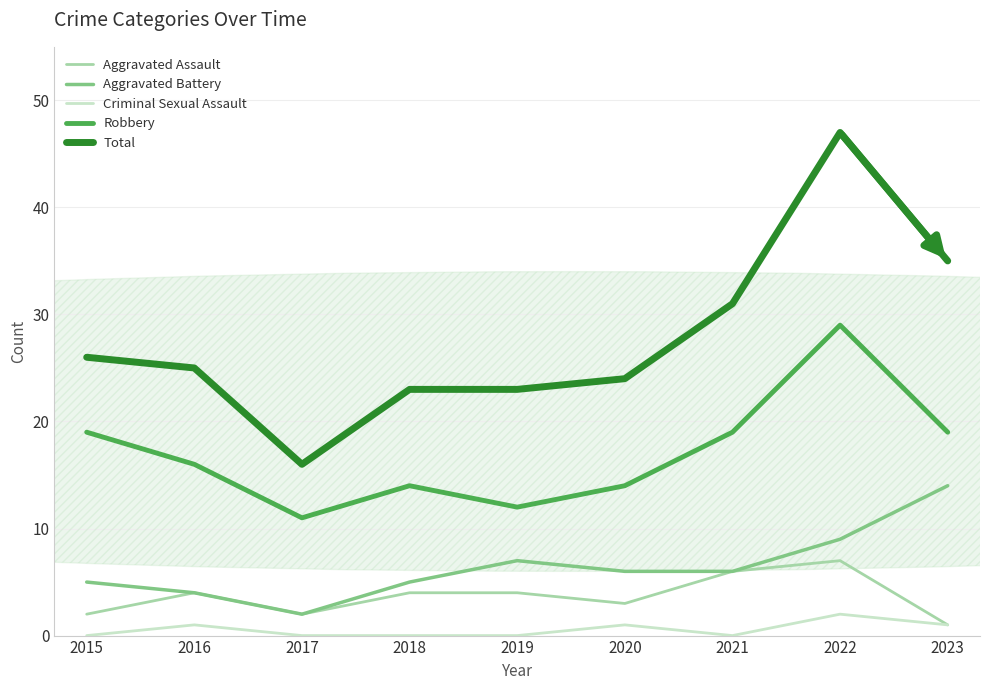

True or false: Aggravated Battery and Robbery cross at least once.

False